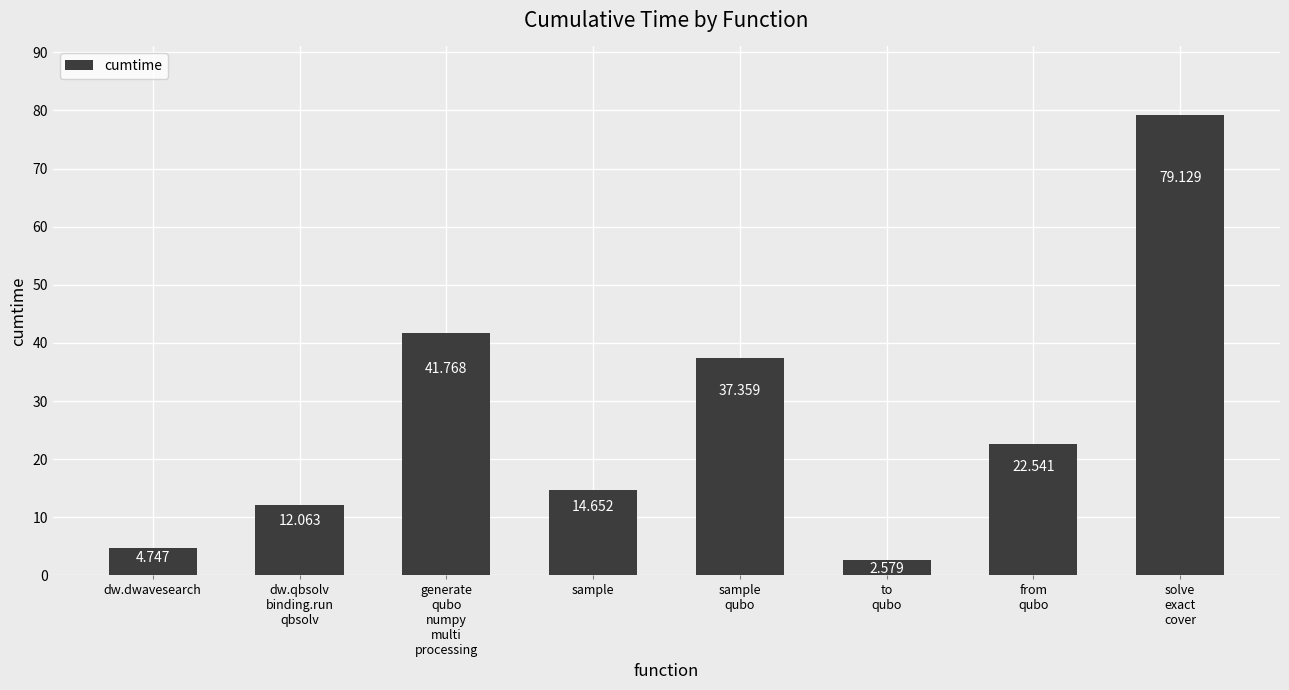

True or false: the data shows 12.2 at from
qubo.

False